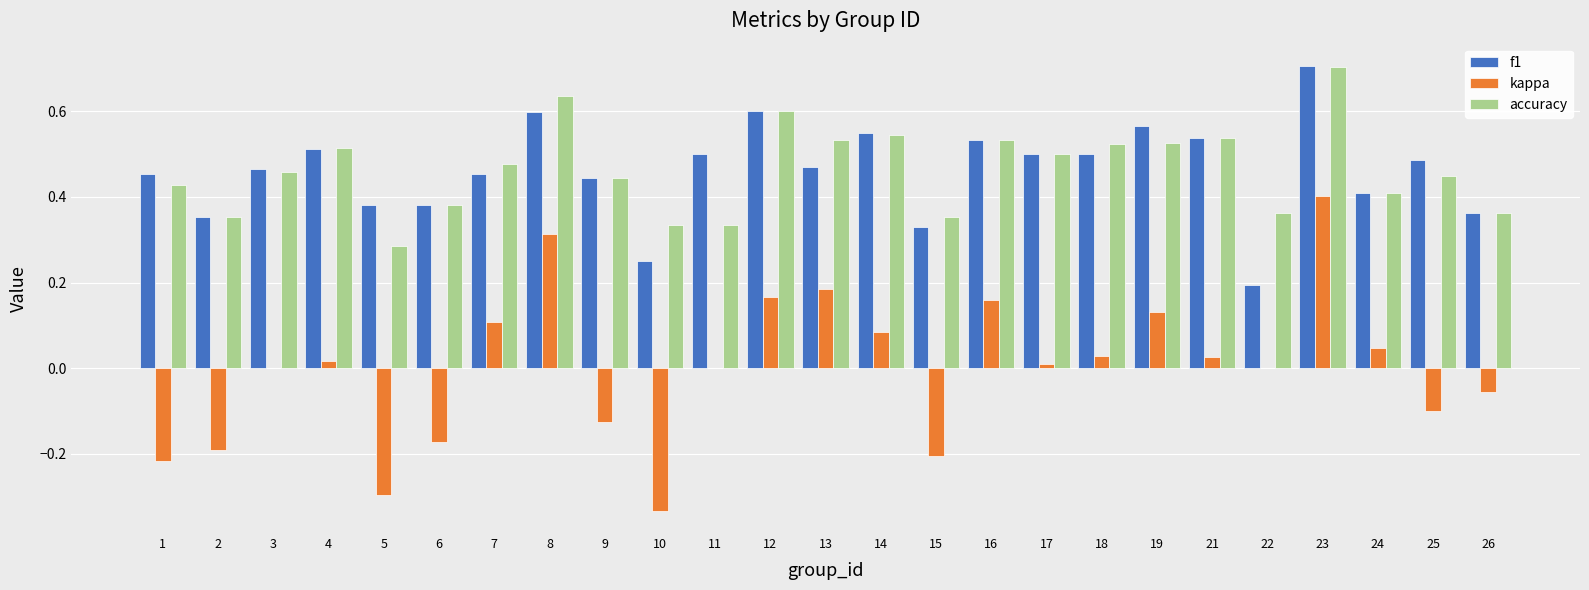

What is the sum of the kappa values at 15 and 10?

-0.5